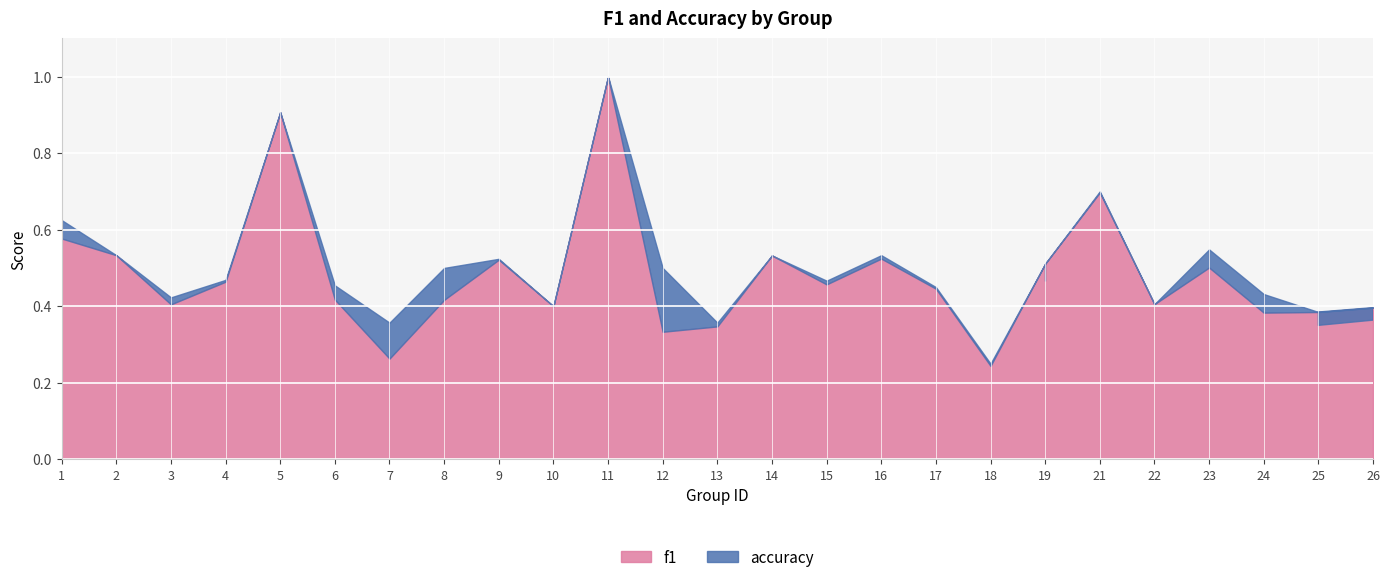

Which label corresponds to the largest value in the chart?

11